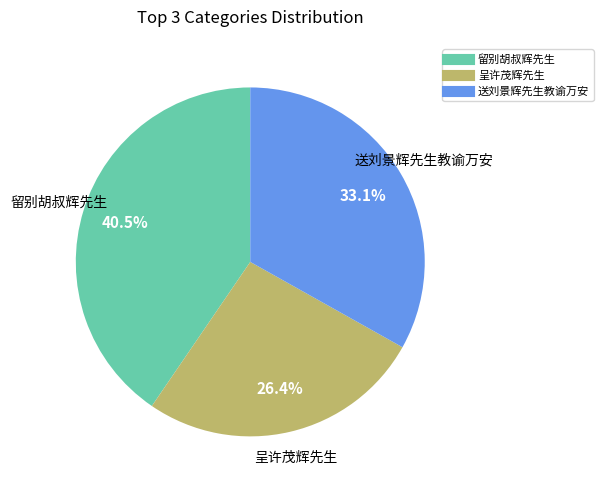

True or false: 送刘景辉先生教谕万安 accounts for 24% of the total.

False